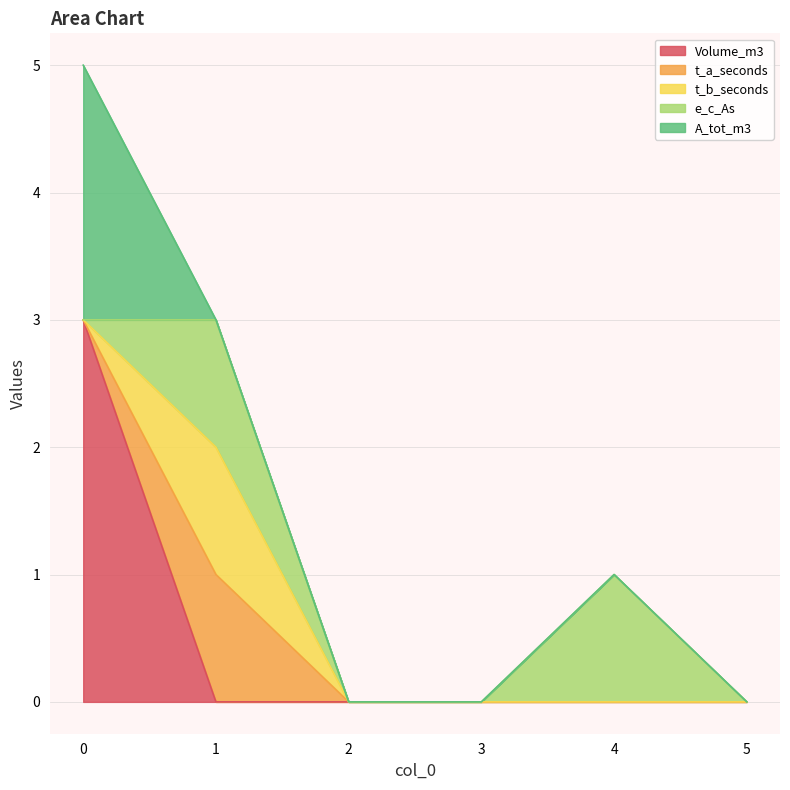

What is the sum of the e_c_As values at 1 and 2?

1